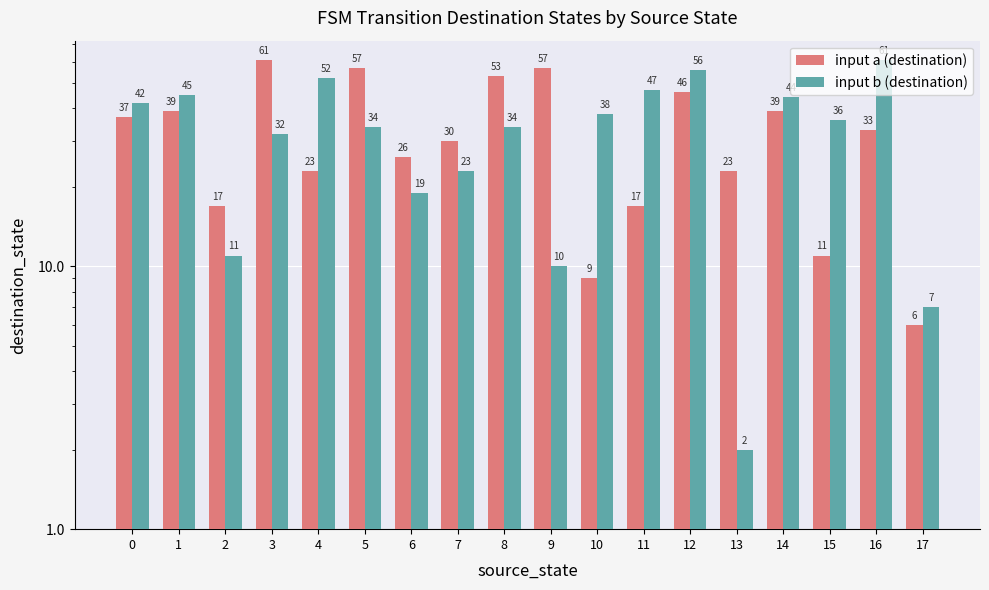

The value of input b (destination) at 14 is 67. True or false?

False